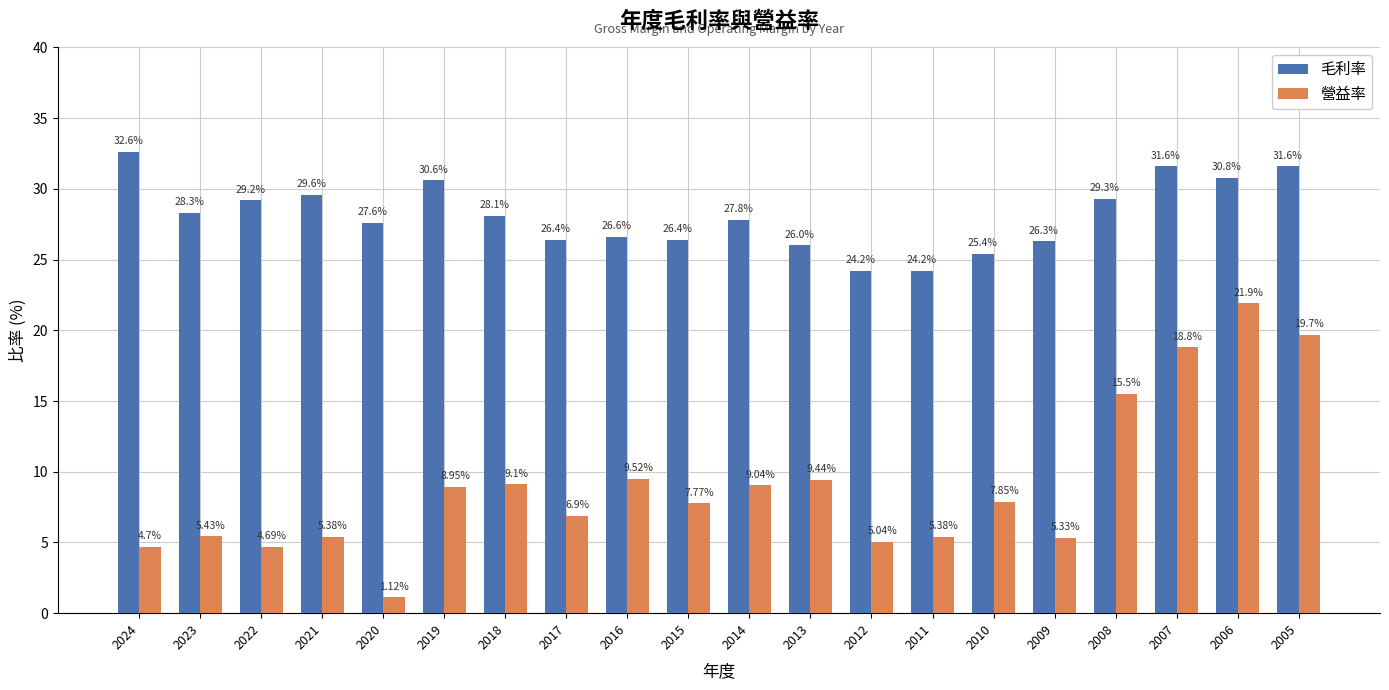

Is the value of 營益率 at 2009 greater than the value of 毛利率 at 2010?

No